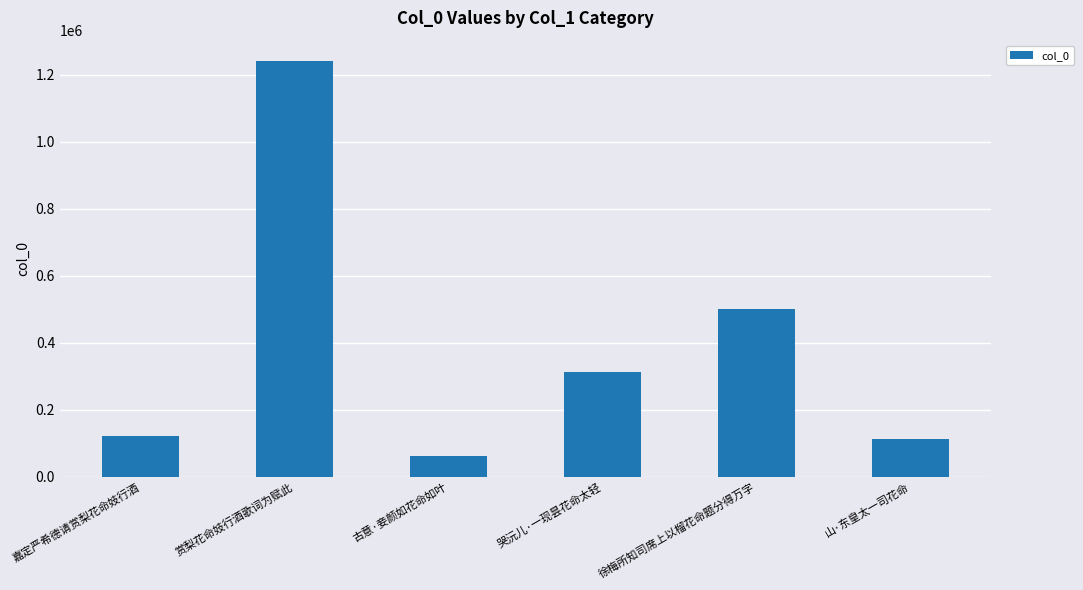

True or false: the data shows 162067 at 哭沅儿·一现昙花命太轻.

False